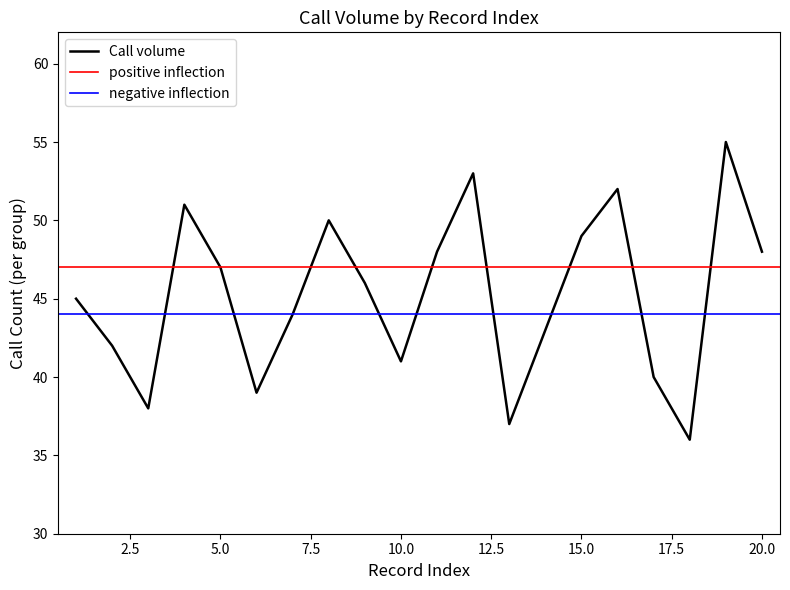

Which category has the lowest value across all series?

18